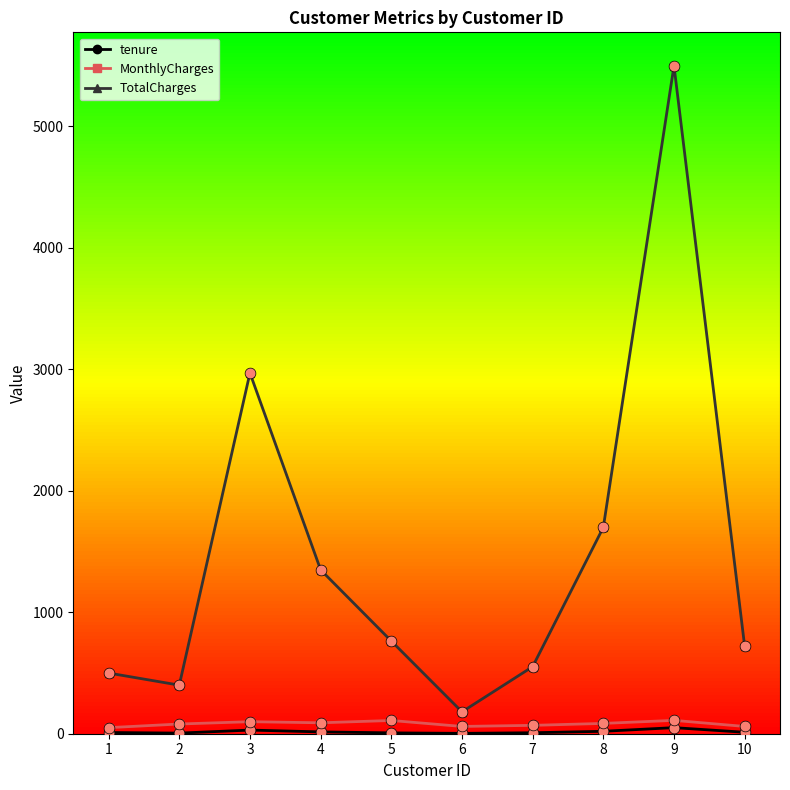

At how many categories does at least one series exceed 2113?

2